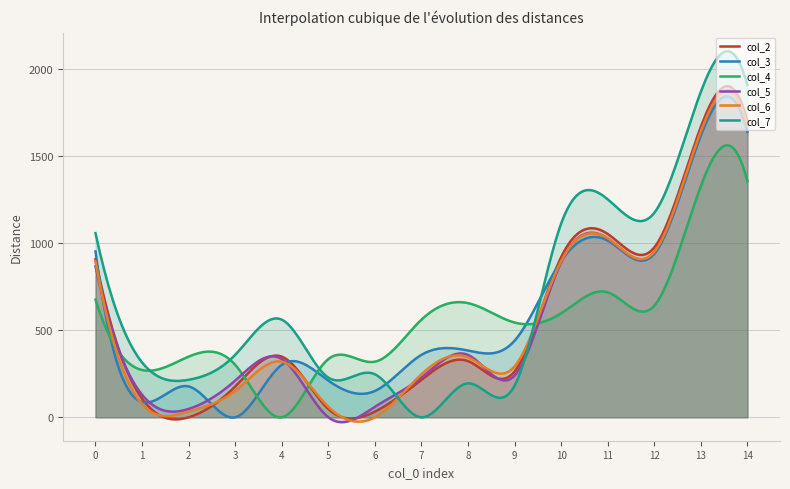

Where do col_3 and col_2 first cross each other?

0 and 1